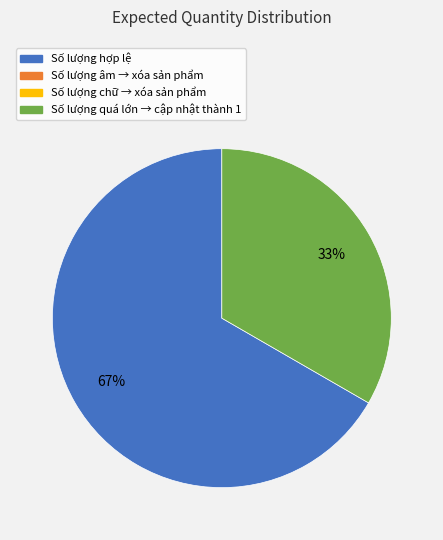

To the nearest percent, what is the average slice percentage?

50%